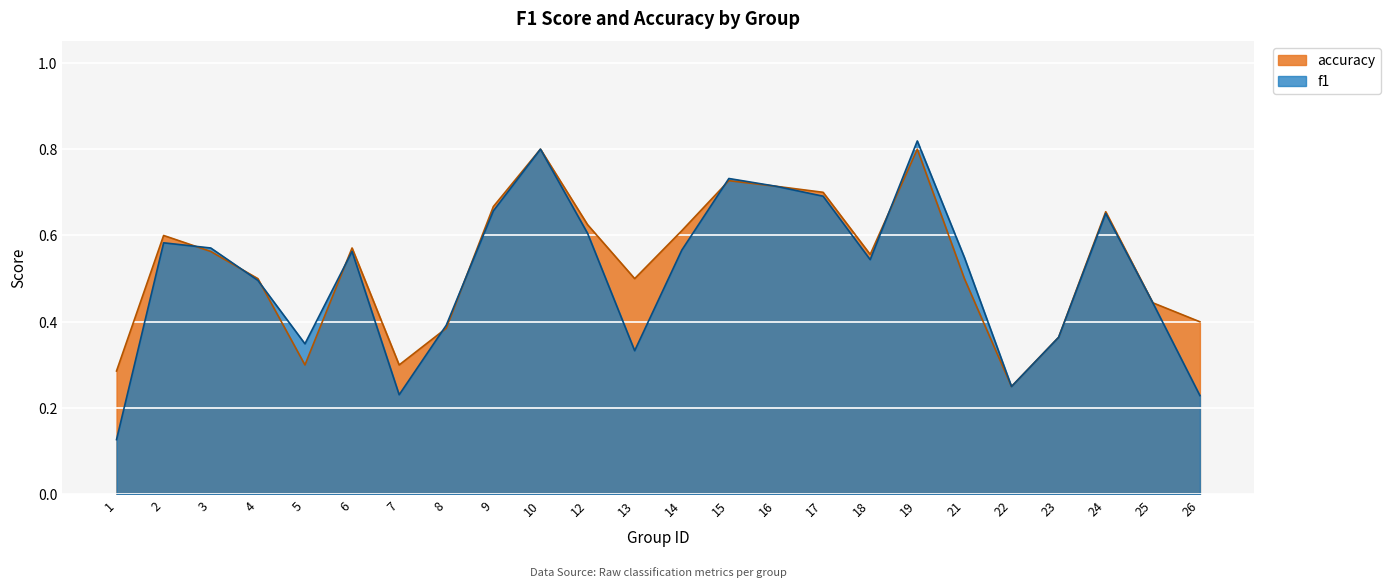

List the labels in order of f1 value, largest first.

19, 10, 15, 16, 17, 9, 24, 12, 2, 3, 14, 6, 21, 18, 4, 25, 8, 23, 5, 13, 22, 7, 26, 1